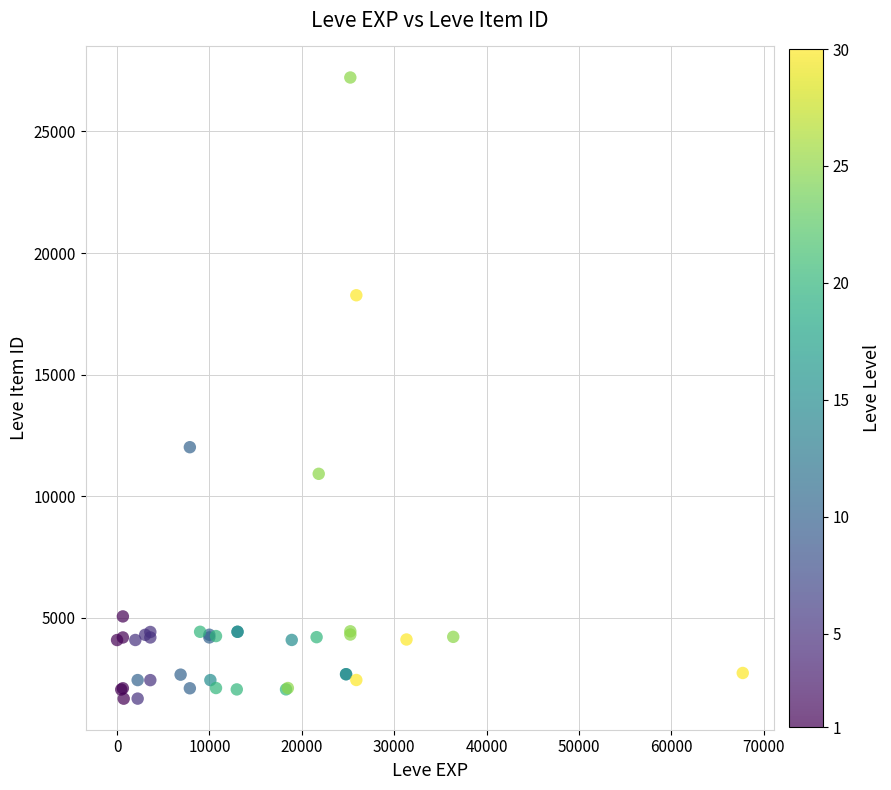

What Y value in the scatter plot is closest to 14448?

12018